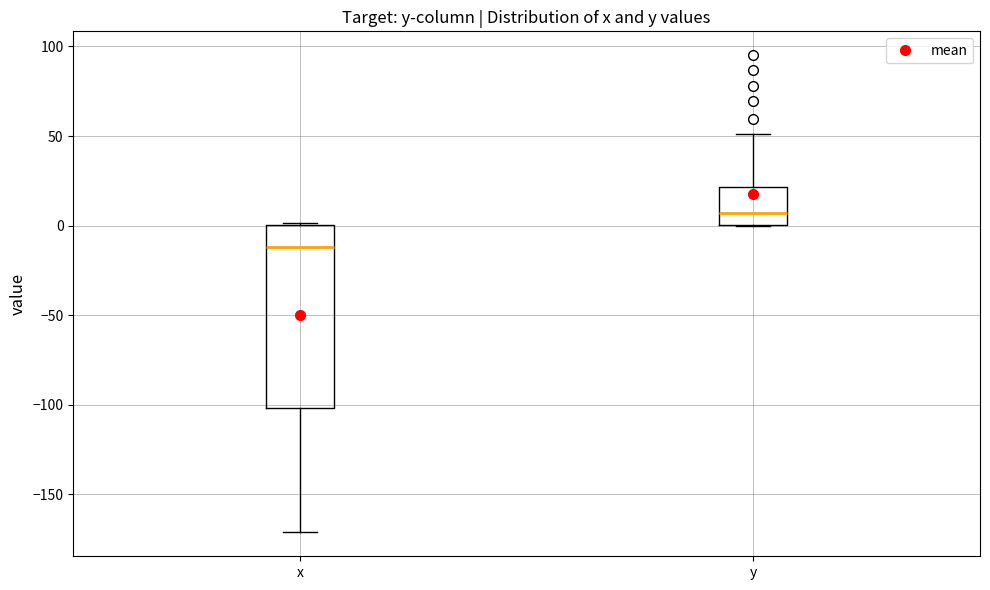

Reading left to right, transcribe this box plot: for each box, give where its median line is, the range the box spans, and where its two whiskers end, as read against the y-axis. The values are not printed on the chart, so give them approximately, as read against the axis.

x: median -10, box -100 to 0, whiskers -170 to 0
y: median 5, box 0 to 20, whiskers 0 to 50